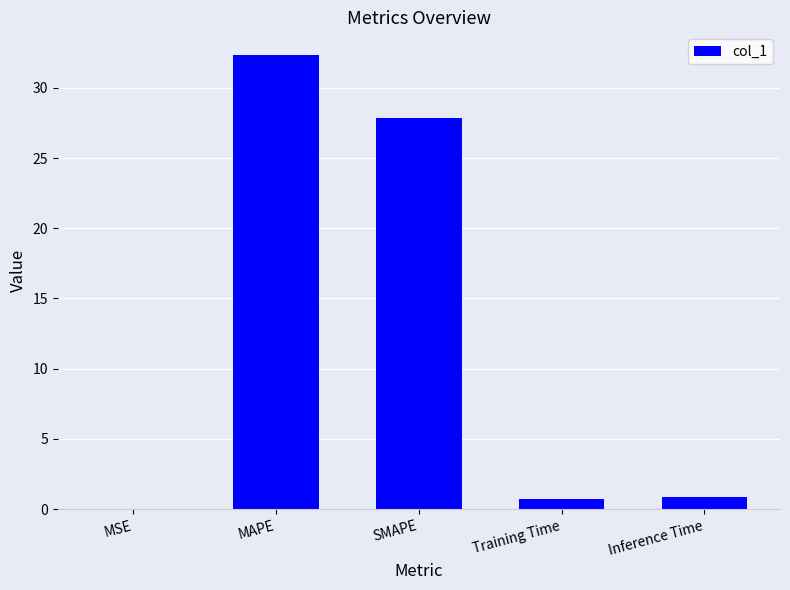

What is the maximum value shown in the chart?

32.3